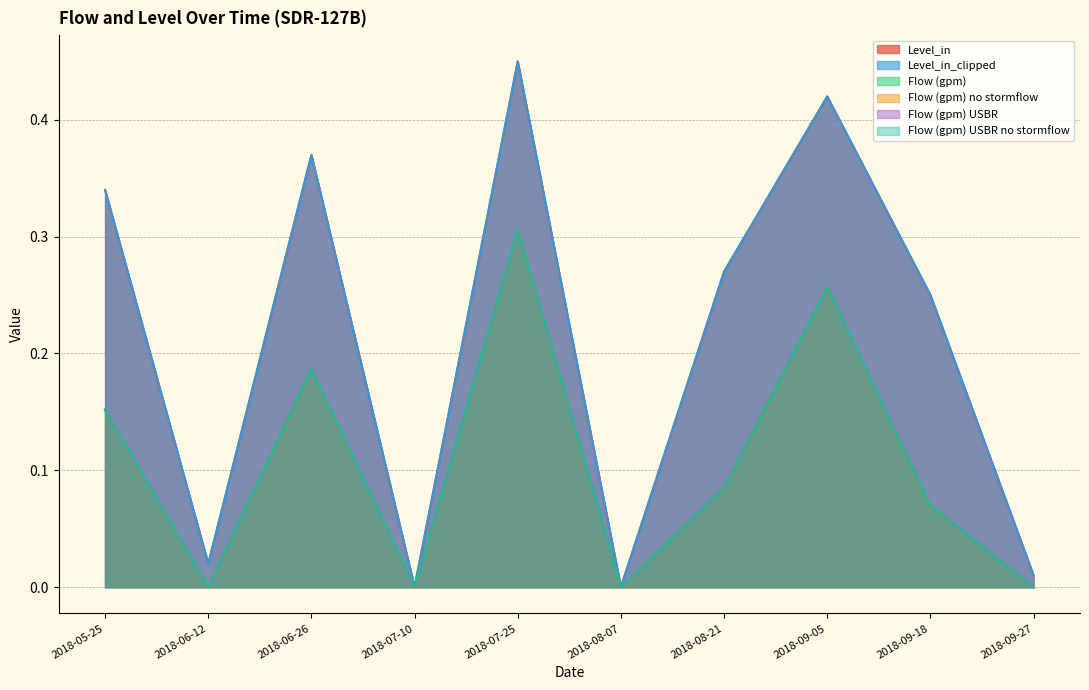

What is the label of the 4th point from the right?

2018-08-21